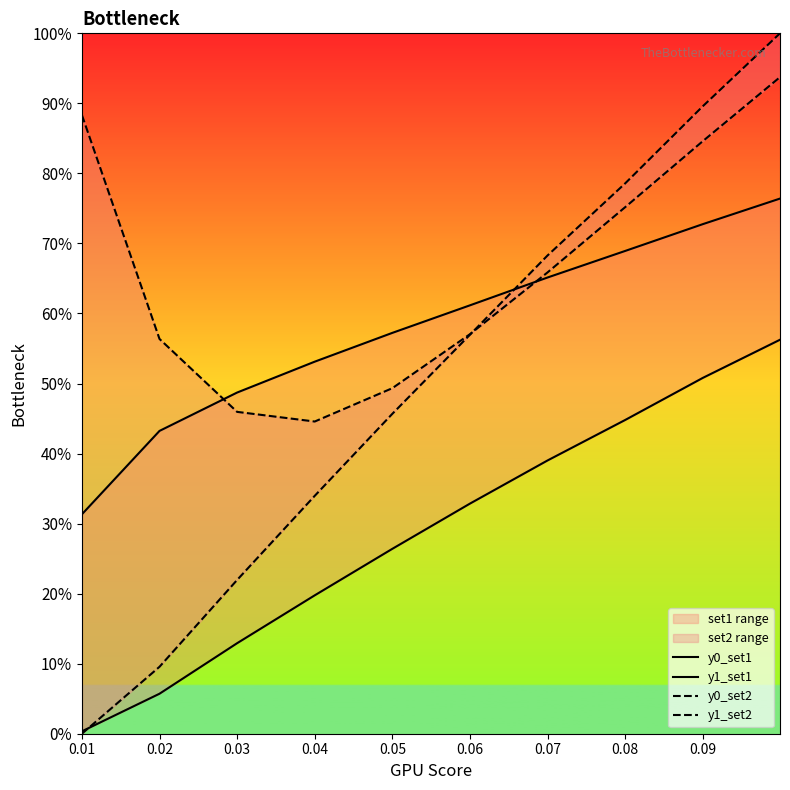

True or false: y0_set1 has a value of 0.5 at 0.09.

True